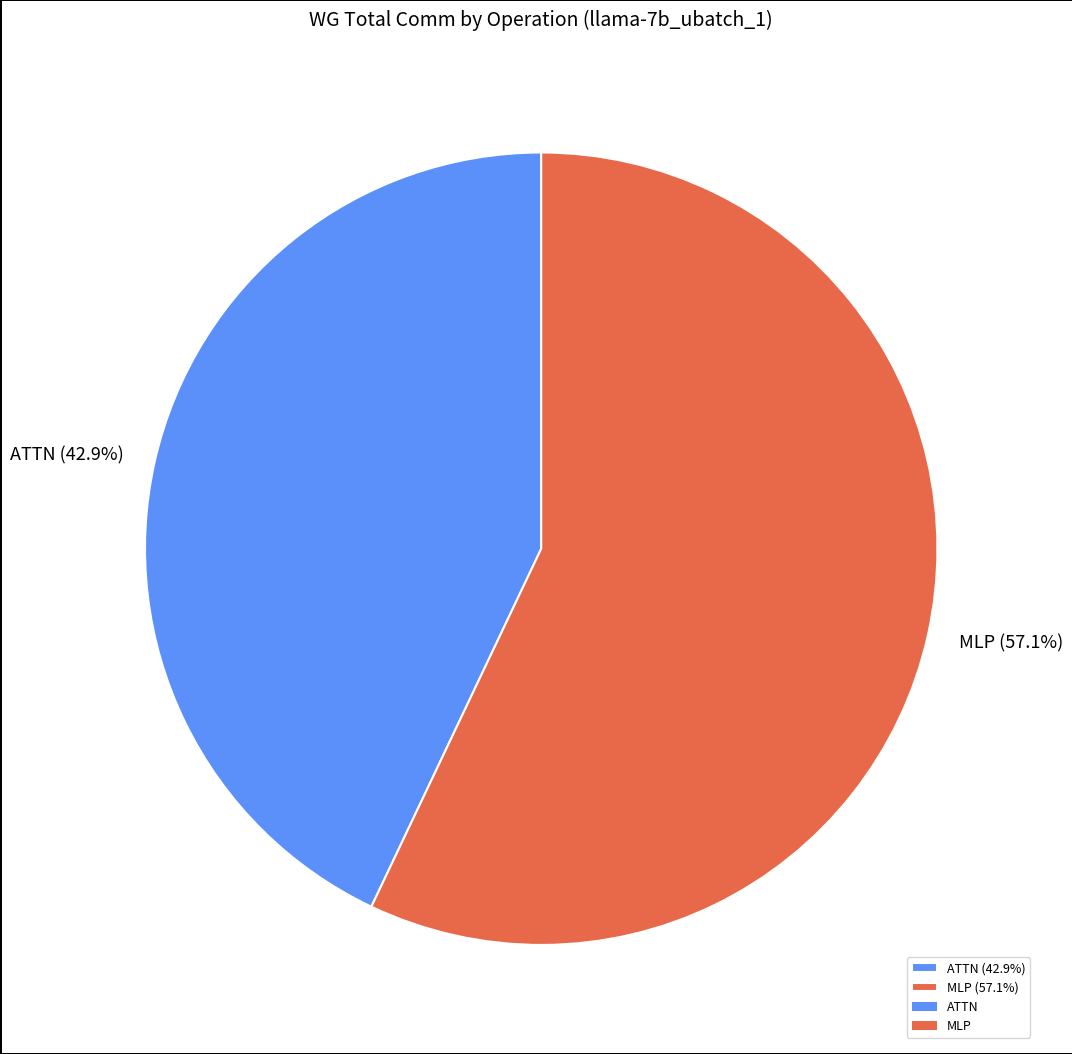

Approximately how many times larger is the value at MLP (57.1%) compared to ATTN (42.9%)?

1.3